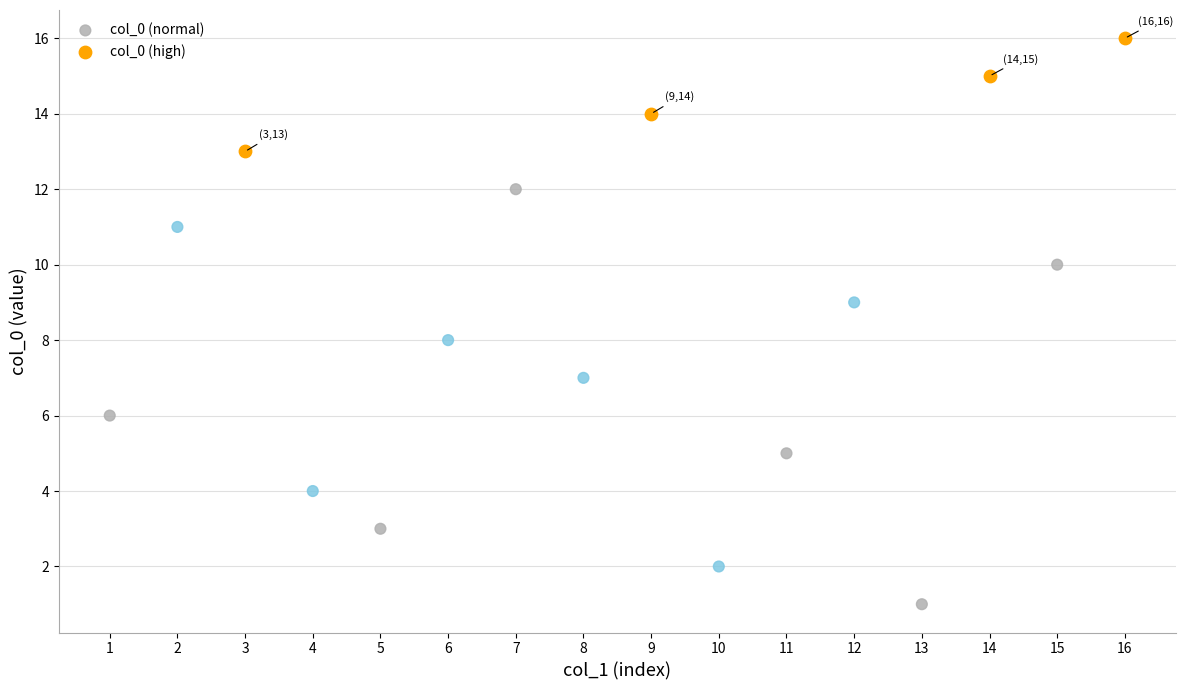

Which series has the largest Y range (max minus min)?

col_0 (normal)